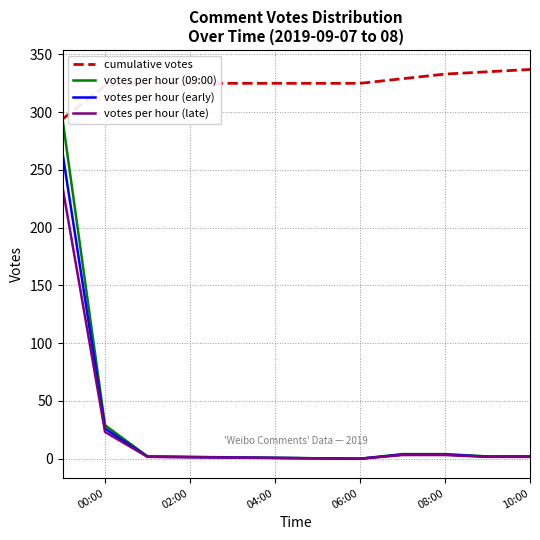

What is the difference between the second highest and minimum values in the cumulative votes series?

41.0